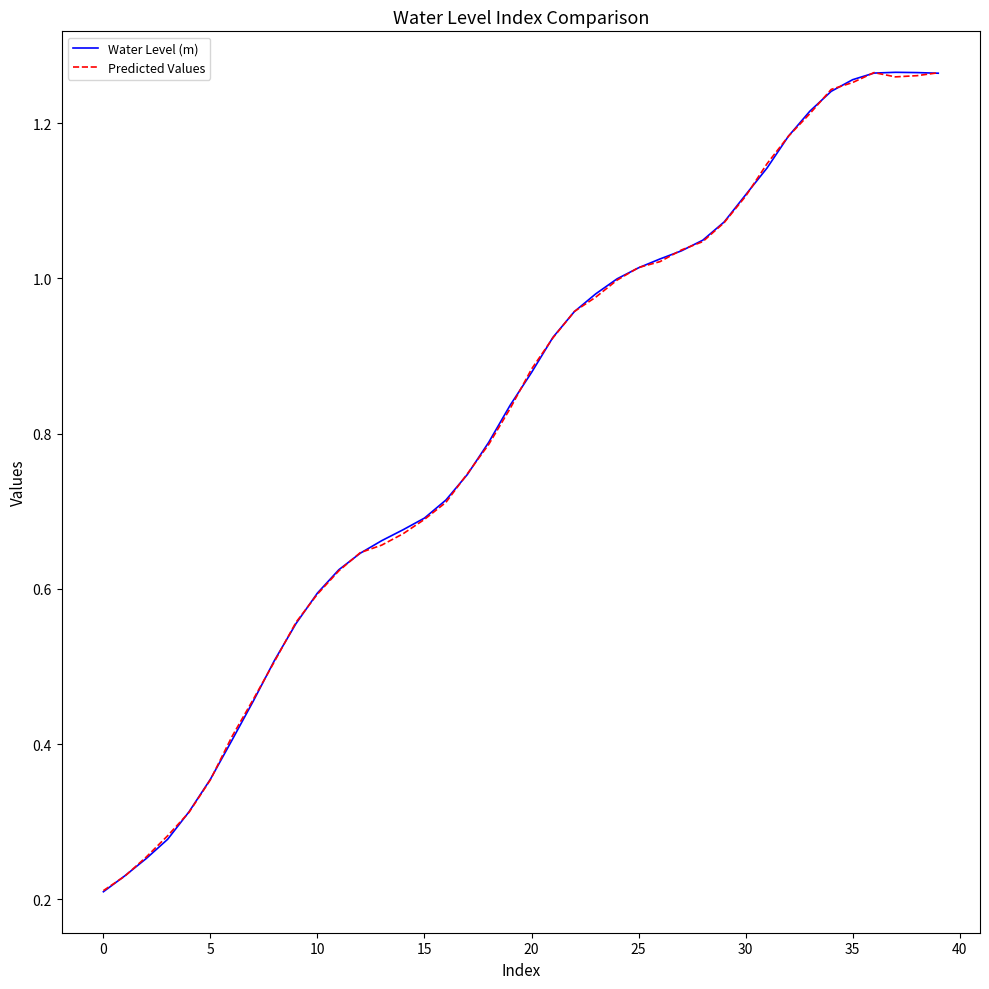

Count the number of categories in the chart.

40